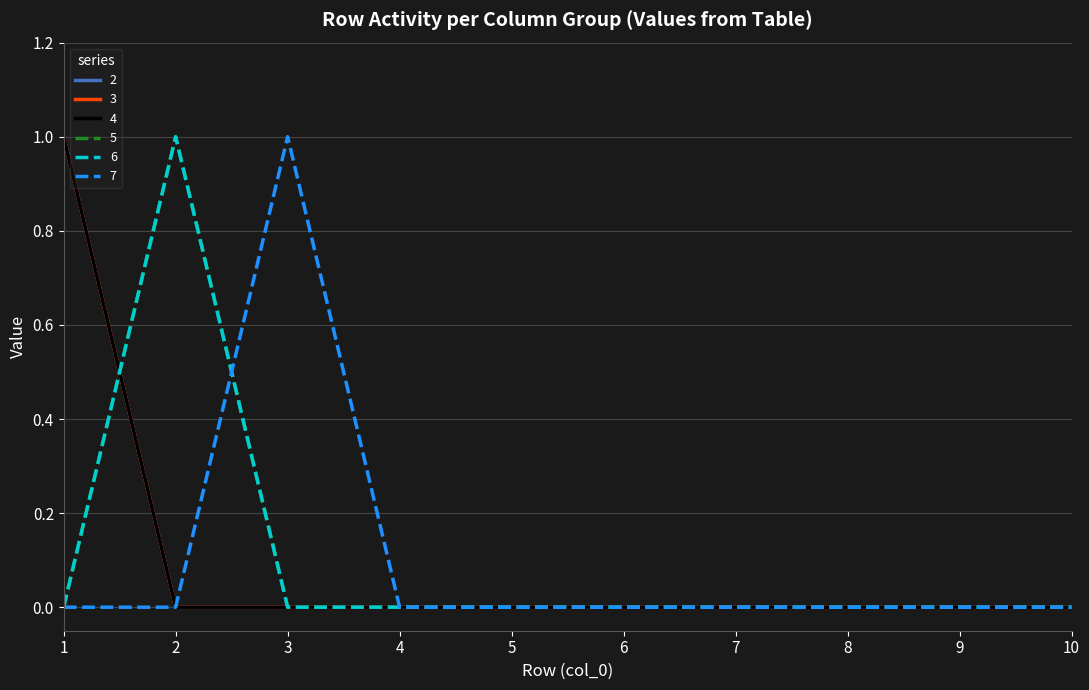

The value of 2 at 7 is 0. True or false?

True